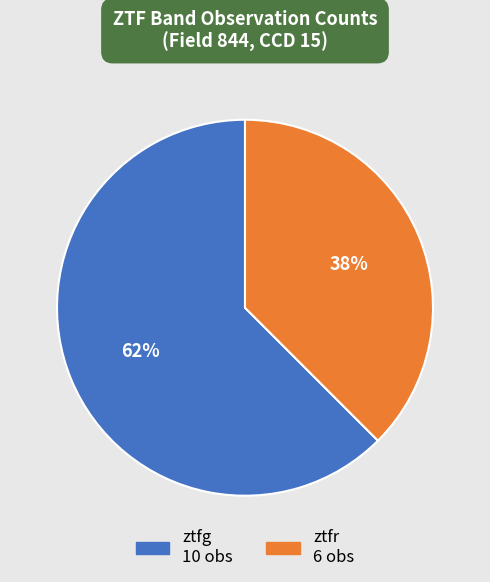

To the nearest percent, what portion does ztfr represent?

38%